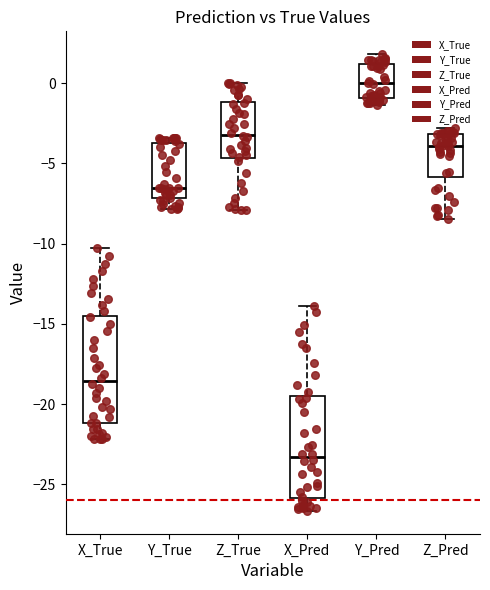

Reading left to right, read every box against the y-axis: the position of its median line, the range the box covers, and the ends of its whiskers. The values are not printed on the chart, so give them approximately, as read against the axis.

X_True: median -18.5, box -21.0 to -14.5, whiskers -22.0 to -10.5
Y_True: median -6.5, box -7.0 to -4.0, whiskers -8.0 to -3.5
Z_True: median -3.0, box -4.5 to -1.0, whiskers -8.0 to 0.0
X_Pred: median -23.5, box -26.0 to -19.5, whiskers -26.5 to -14.0
Y_Pred: median 0.0, box -1.0 to 1.0, whiskers -1.5 to 2.0
Z_Pred: median -4.0, box -6.0 to -3.0, whiskers -8.5 to -3.0 (just above the box's upper edge)